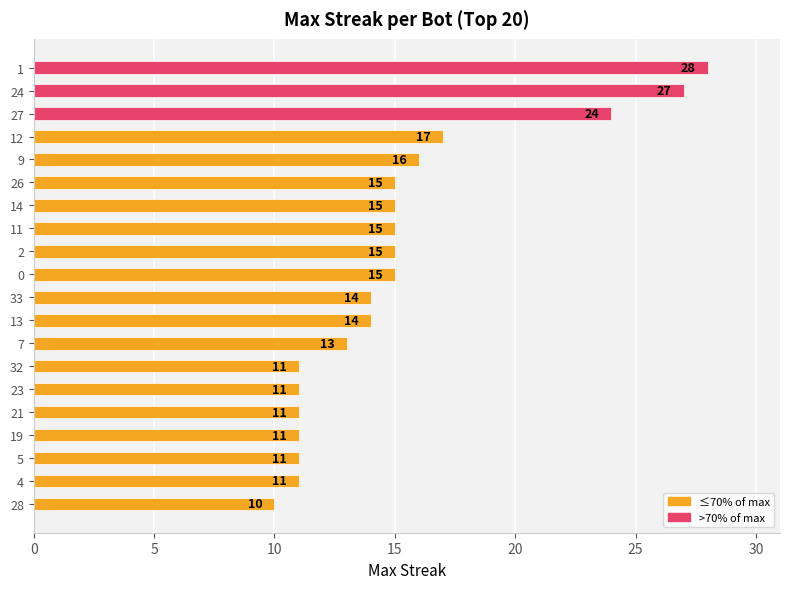

What is the change in value from 13 to 32?

-3